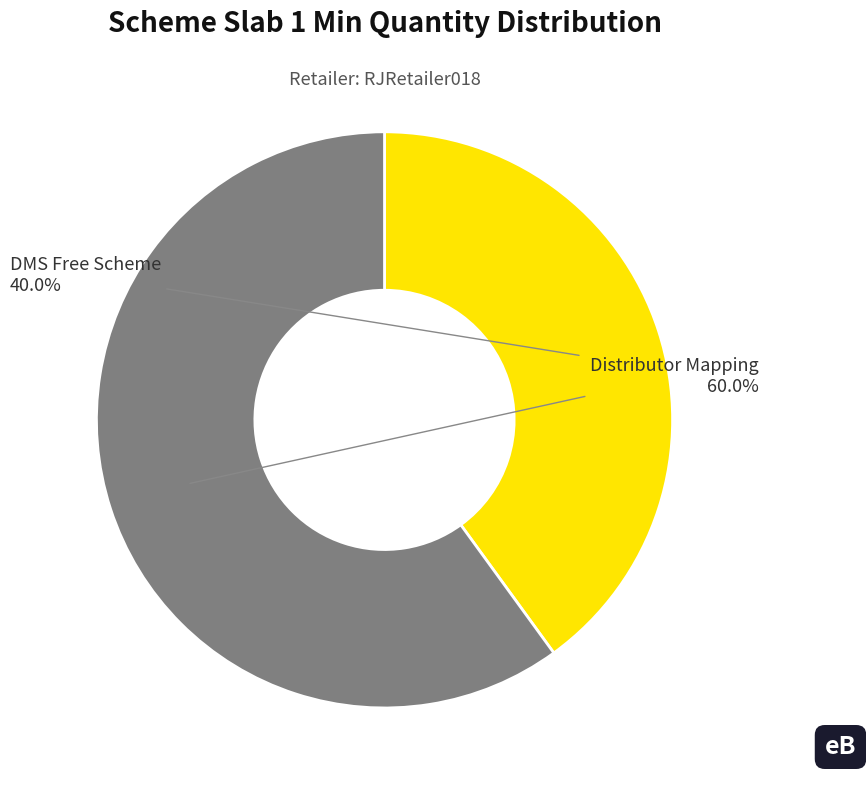

Rank the categories by value from lowest to highest.

DMS Free Scheme, Distributor Mapping